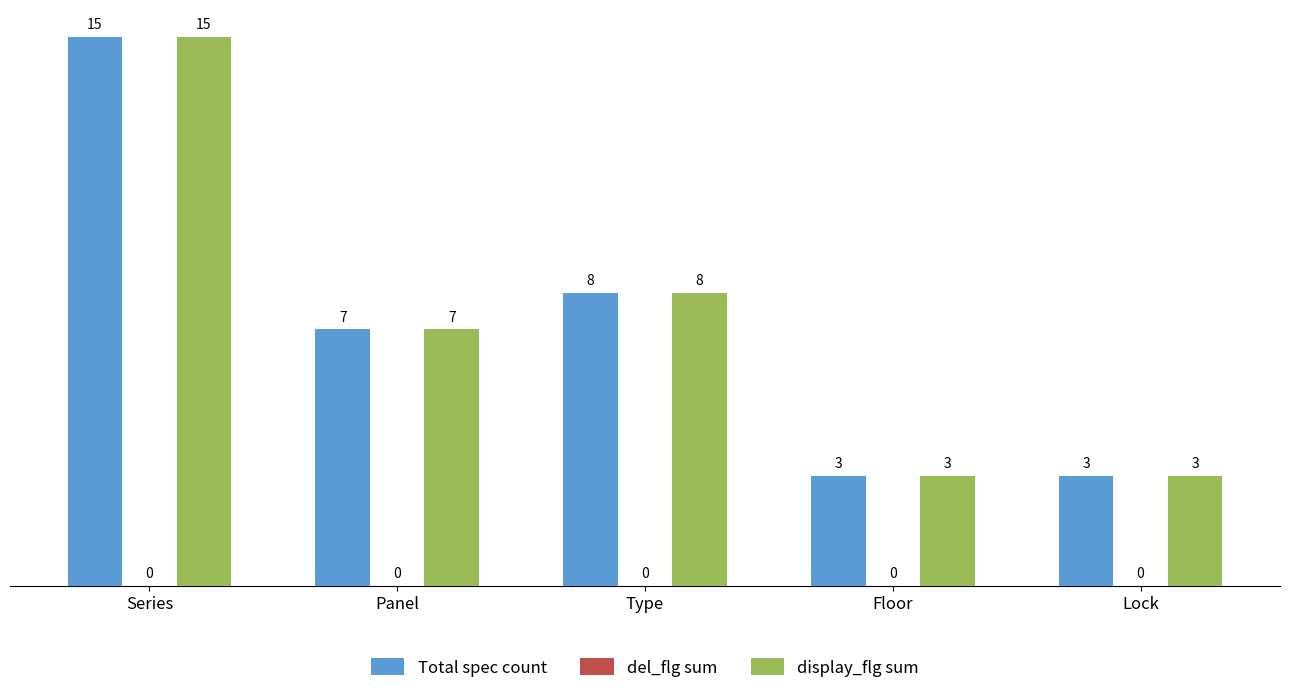

What is the lowest value of the Total spec count series?

3